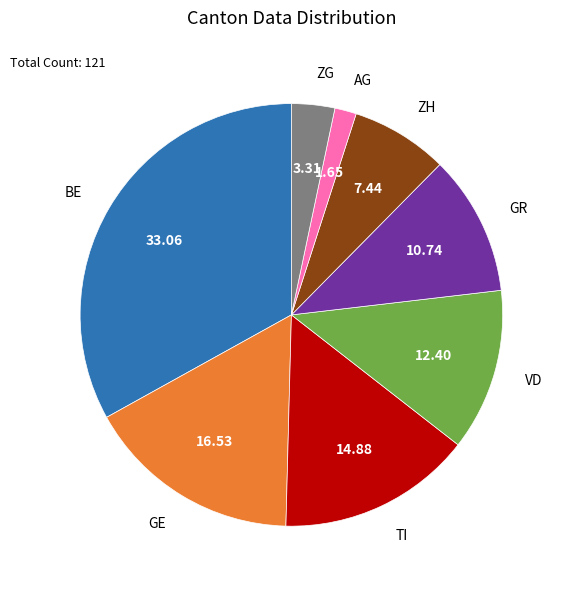

How many segments does this pie chart have?

8